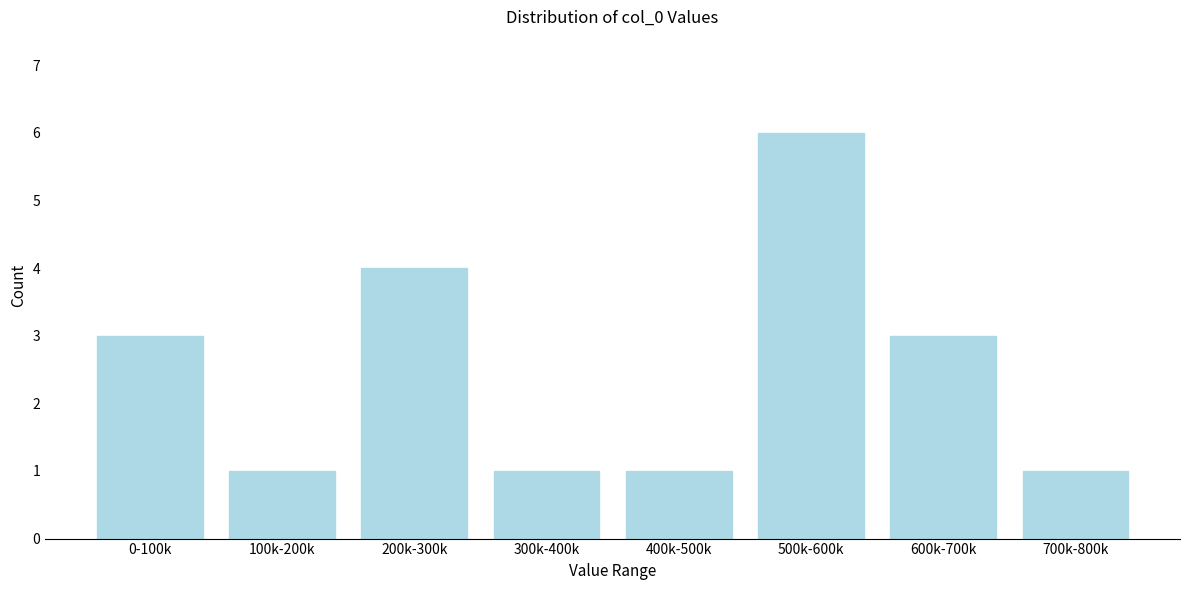

Reading left to right, transcribe all the data shown in this chart.

0-100k=3	100k-200k=1	200k-300k=4	300k-400k=1	400k-500k=1	500k-600k=6	600k-700k=3	700k-800k=1